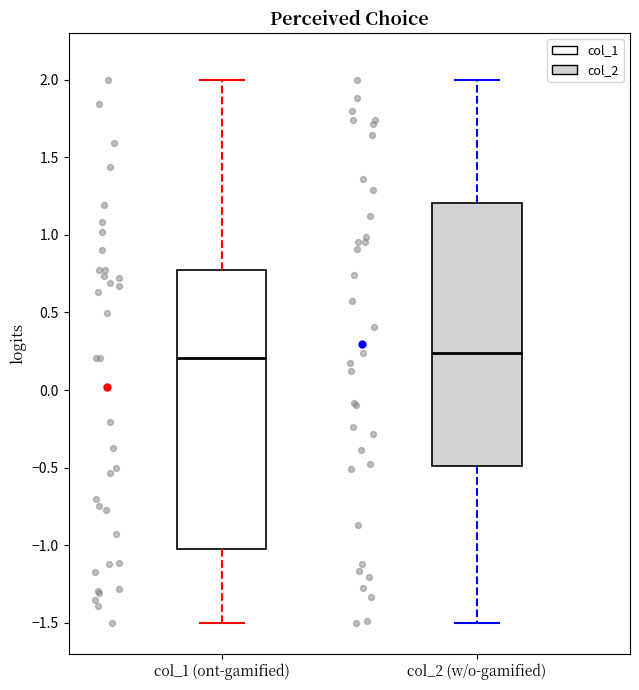

Reading left to right, read every box against the y-axis: the position of its median line, the range the box covers, and the ends of its whiskers. The values are not printed on the chart, so give them approximately, as read against the axis.

col_1 (ont-gamified): median 0.20, box -1.00 to 0.75, whiskers -1.50 to 2.00
col_2 (w/o-gamified): median 0.25, box -0.50 to 1.20, whiskers -1.50 to 2.00